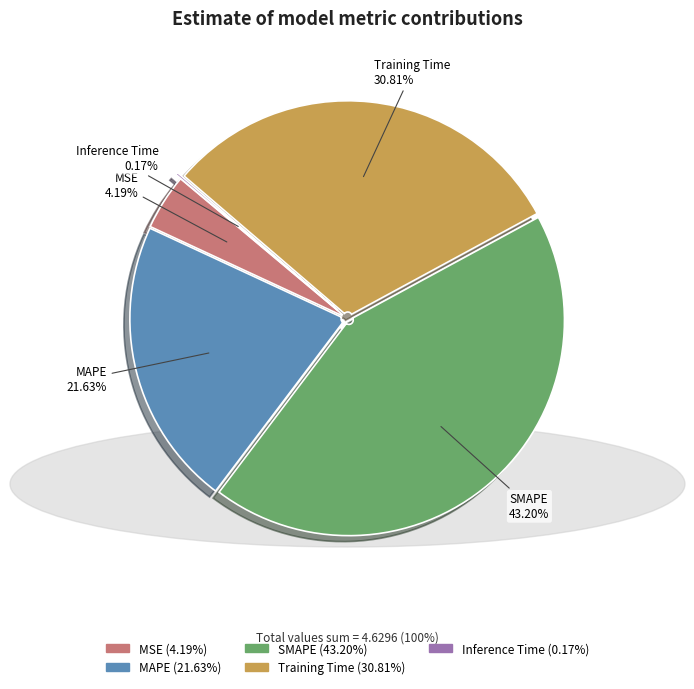

Which slice is the largest?

SMAPE